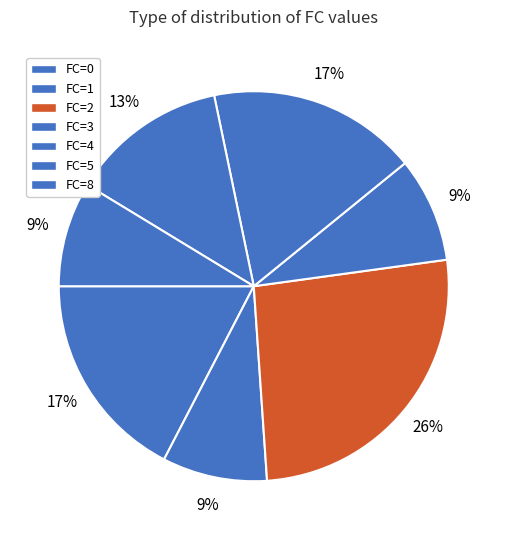

Is there a majority slice in this chart?

No